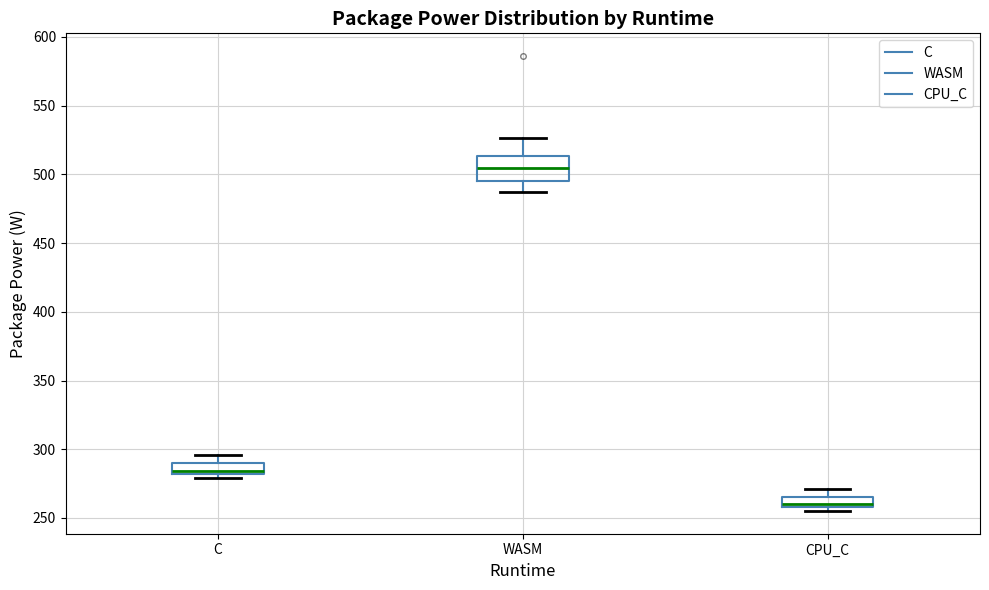

Comparing the boxes themselves (not the whiskers), which one is the tallest?

WASM